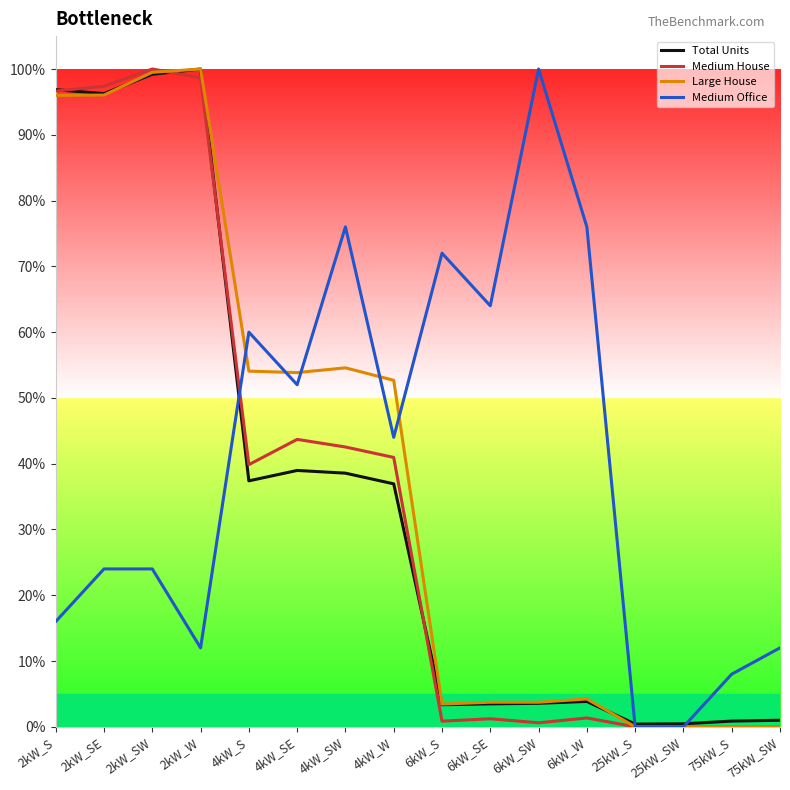

Is this an area chart (filled region under the line)?

No